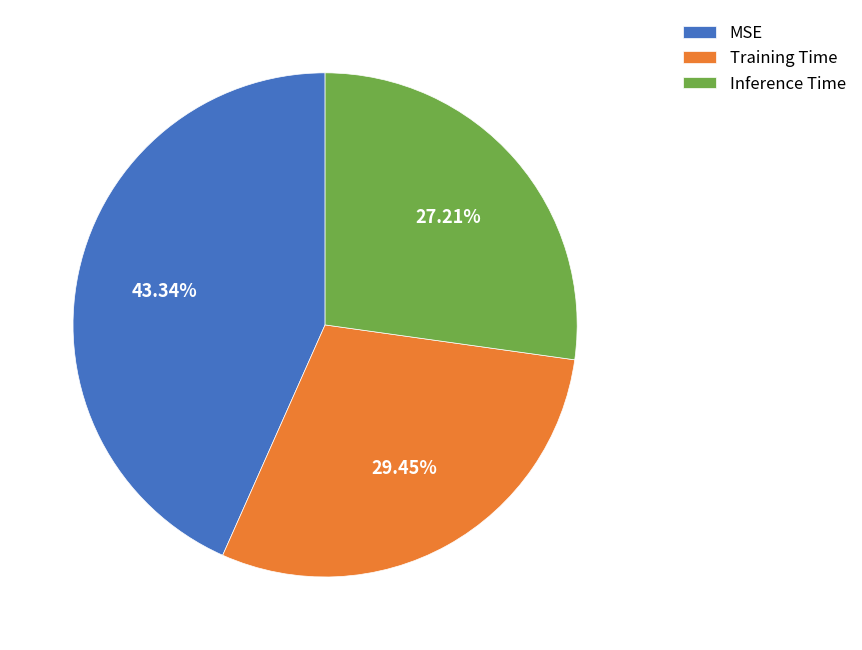

Is there any slice that represents more than half of the pie?

No